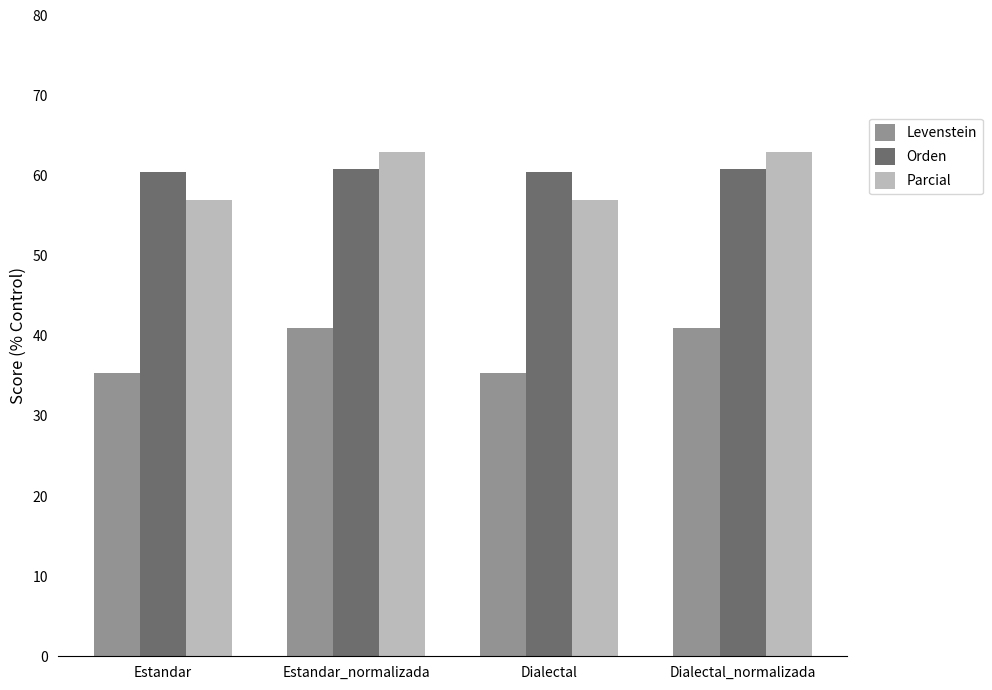

What is the smallest value displayed?

35.4